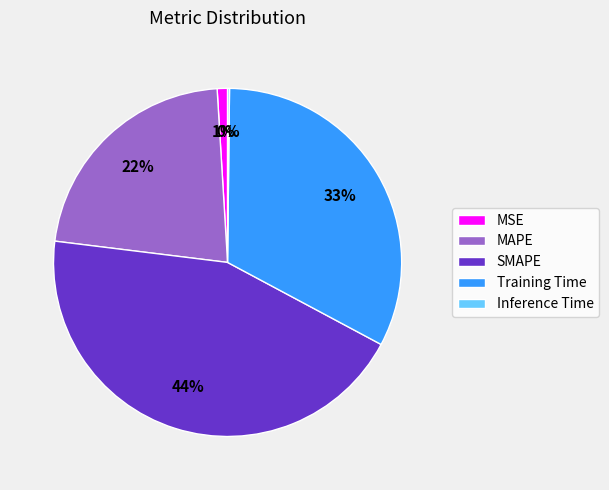

Is it true that Training Time is 24% of the pie?

False